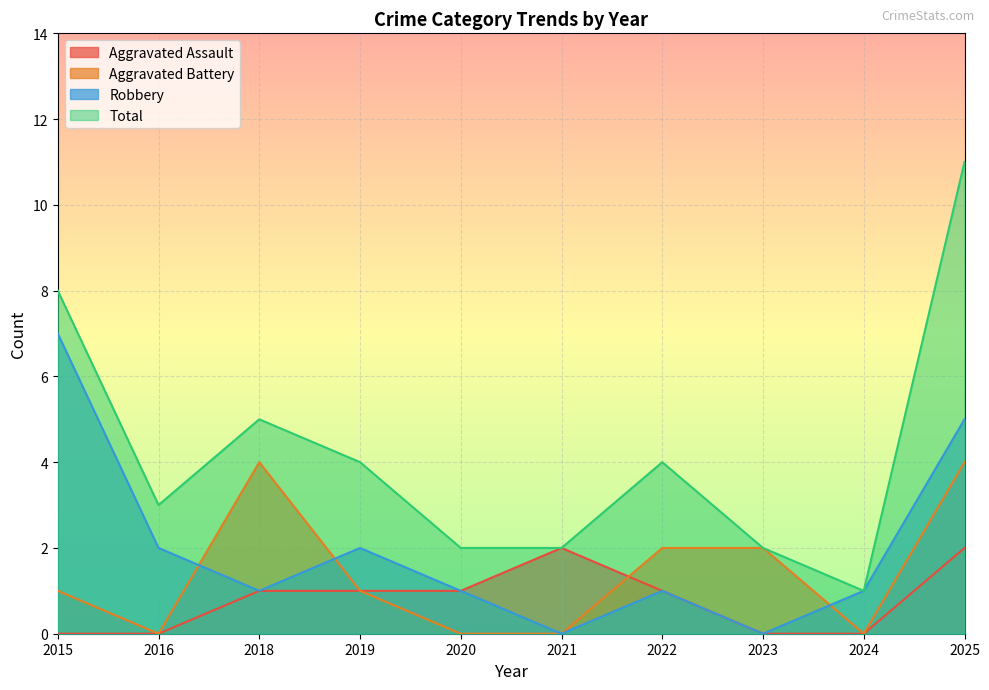

Rank the series by their maximum value, from highest to lowest.

Total, Robbery, Aggravated Battery, Aggravated Assault